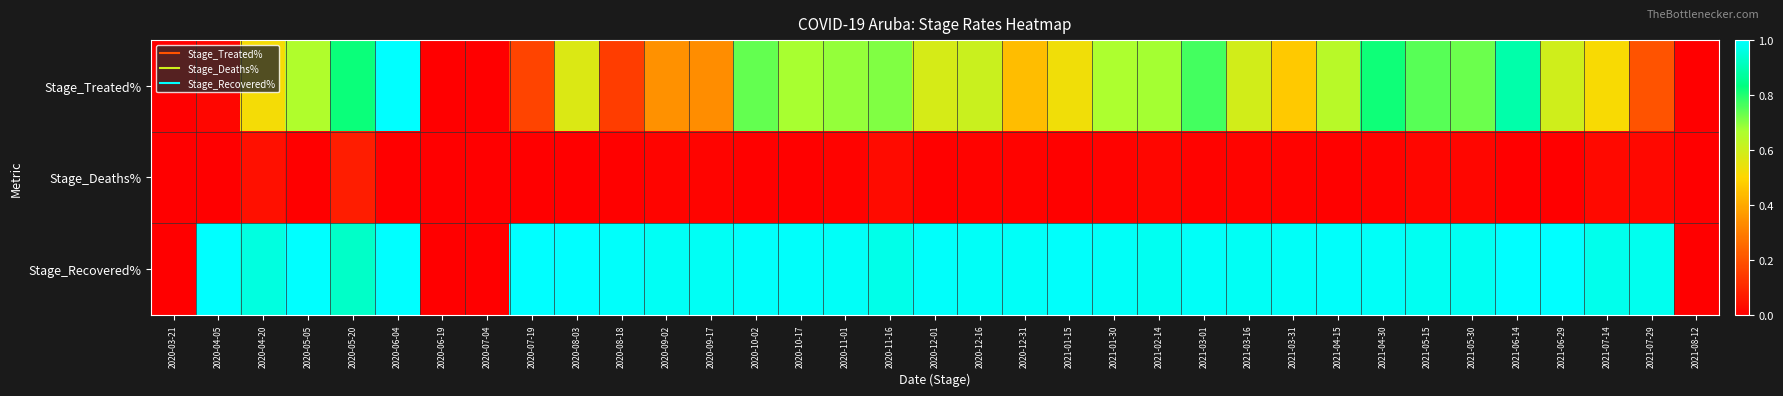

Which series has the largest range (max minus min)?

Stage_Treated%